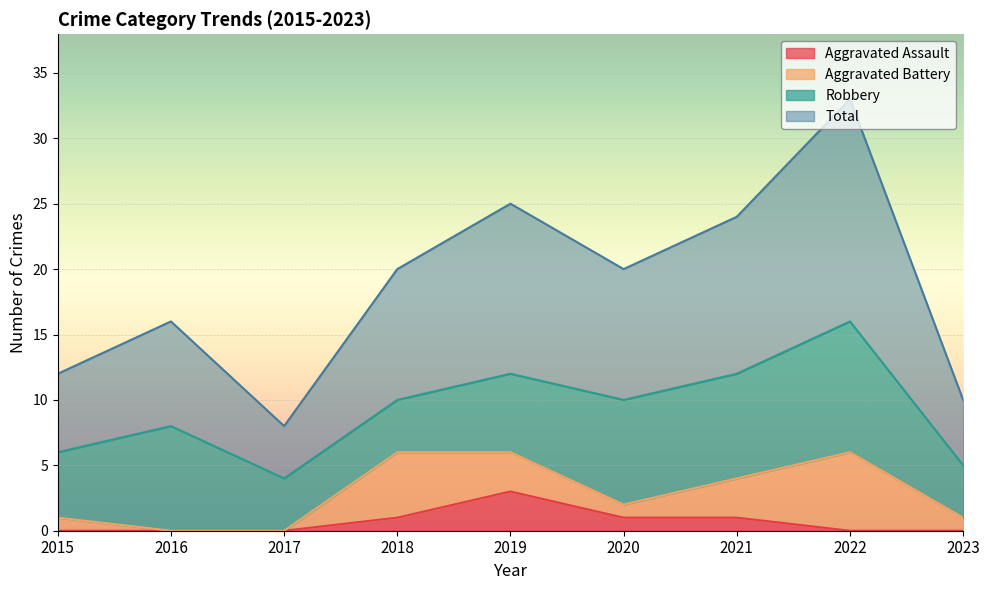

Does the chart display data point markers on the line(s)?

No